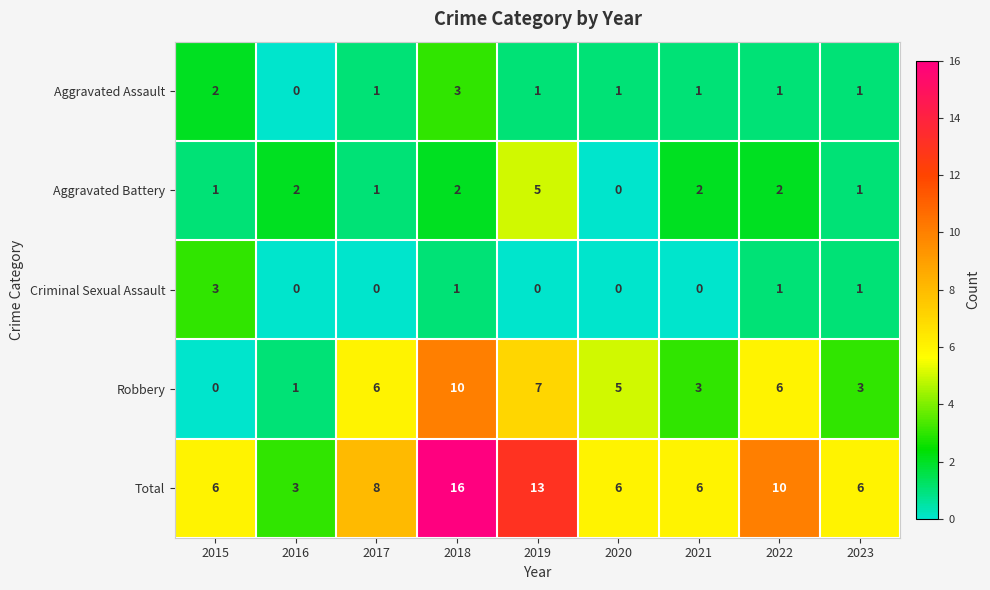

What is the spread (max minus min) of values at 2021?

6